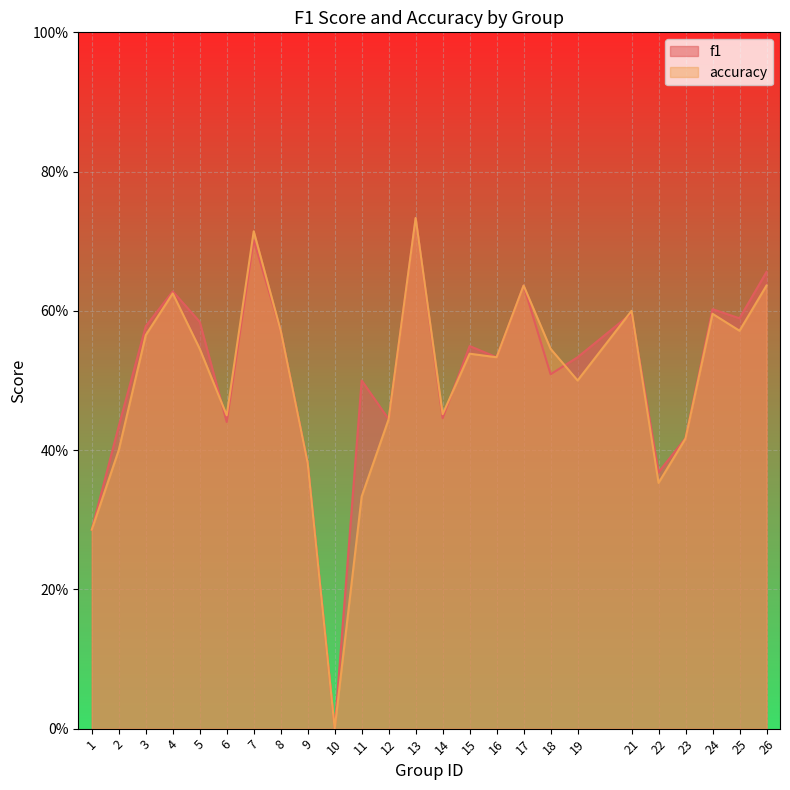

The value of f1 at 3 is 0.6. True or false?

True